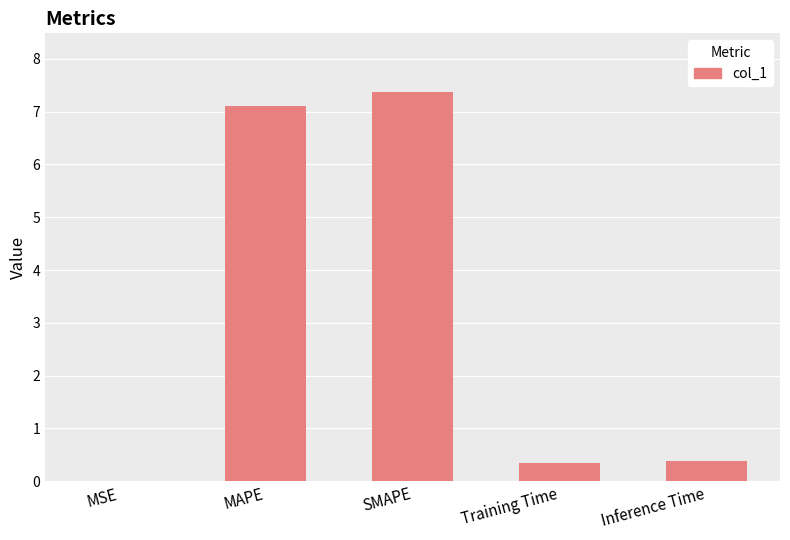

Which has a higher value, MSE or SMAPE?

SMAPE